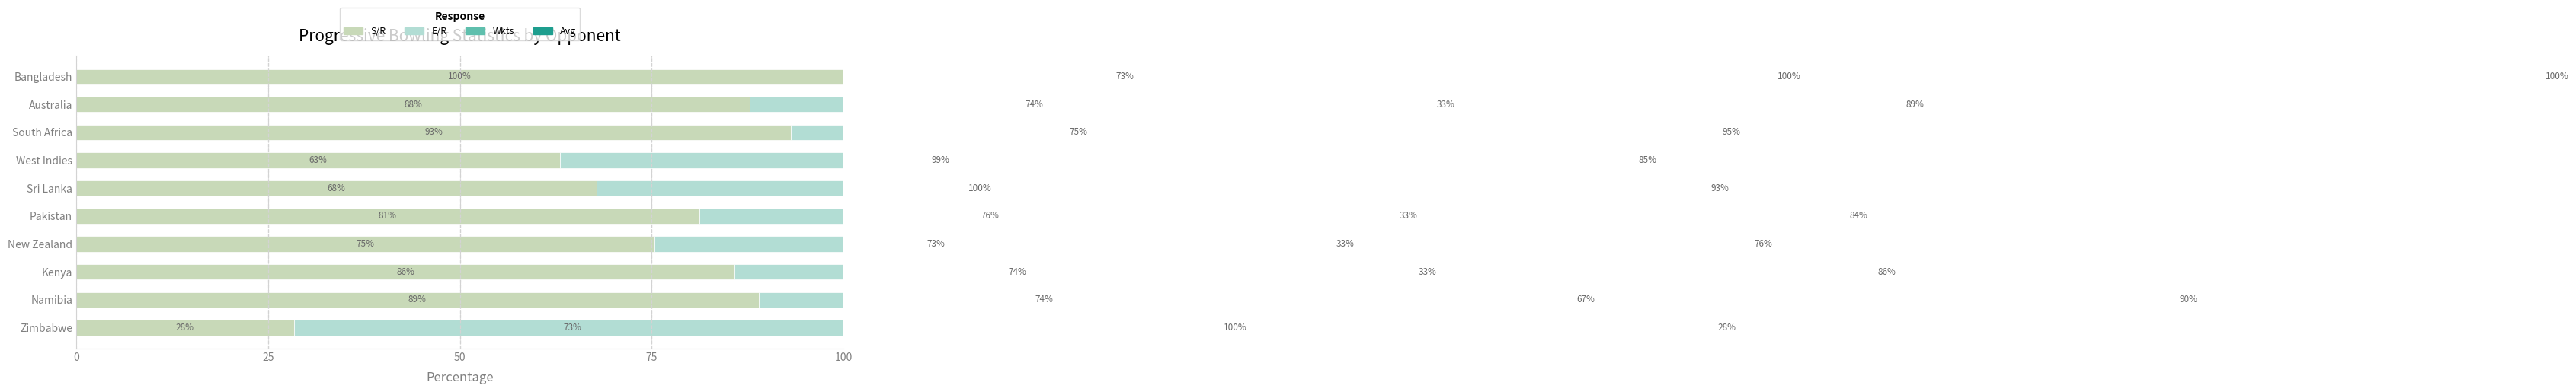

What is the minimum value for Avg?

28.1